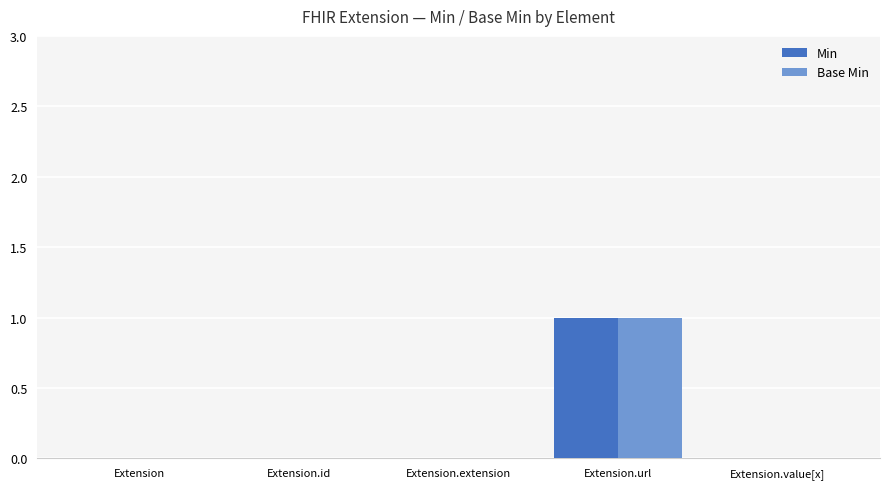

The value of Base Min at Extension.extension is 1. True or false?

False